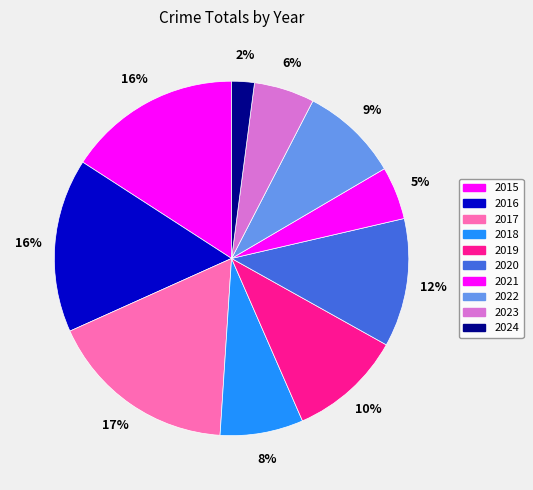

The 2020 slice represents 12% of the pie. True or false?

True